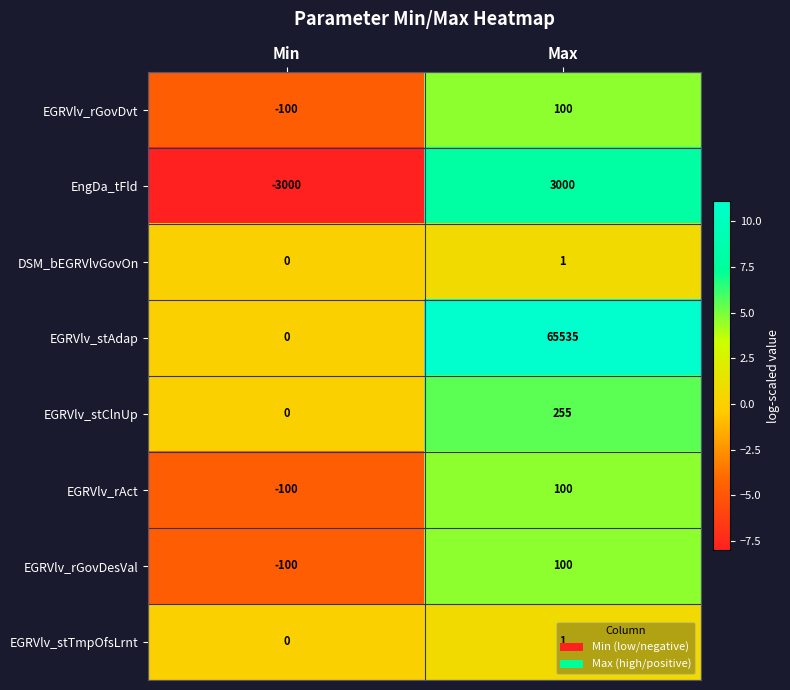

Which series has the largest range (max minus min)?

EGRVlv_stAdap